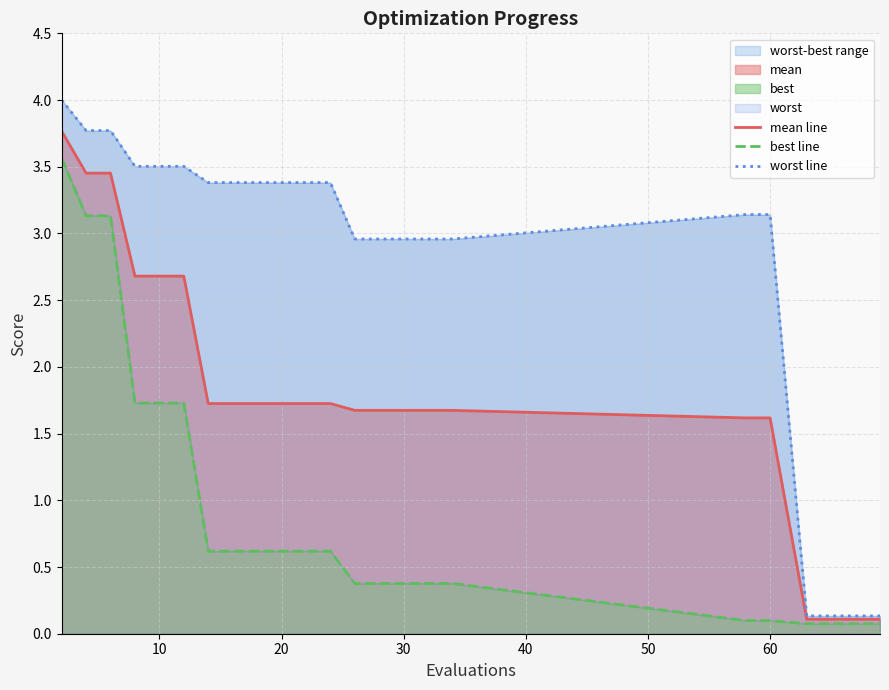

True or false: best line and worst line intersect in this chart.

False